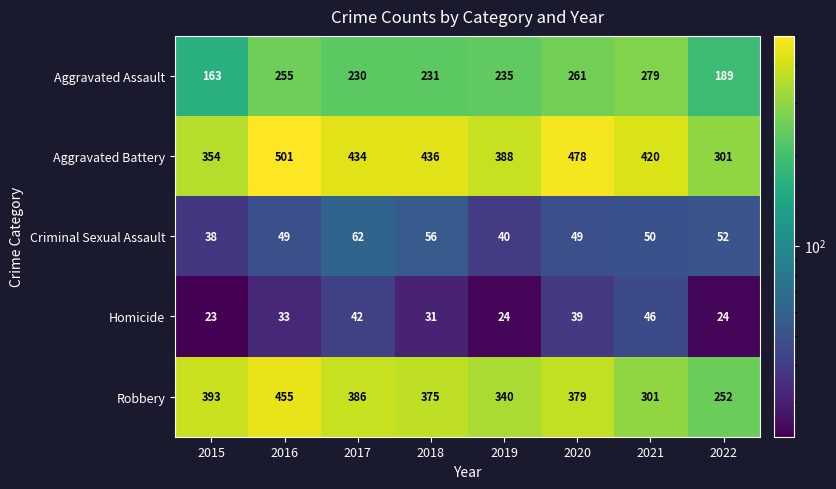

What is the average value of the Homicide series?

33